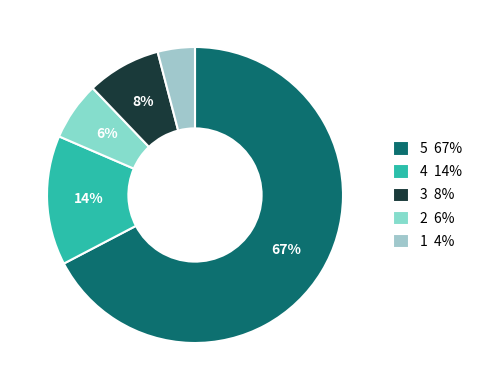

Rank the categories by value from highest to lowest.

5 67%, 4 14%, 2 6%, 3 8%, 1 4%